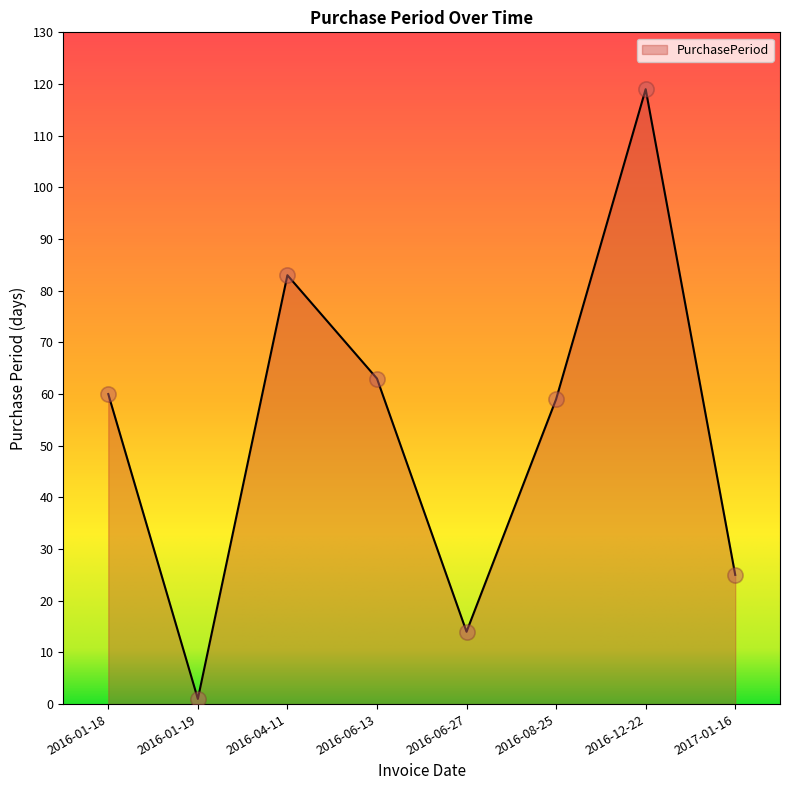

What is the change in value from 2016-01-18 to 2016-06-27?

-46